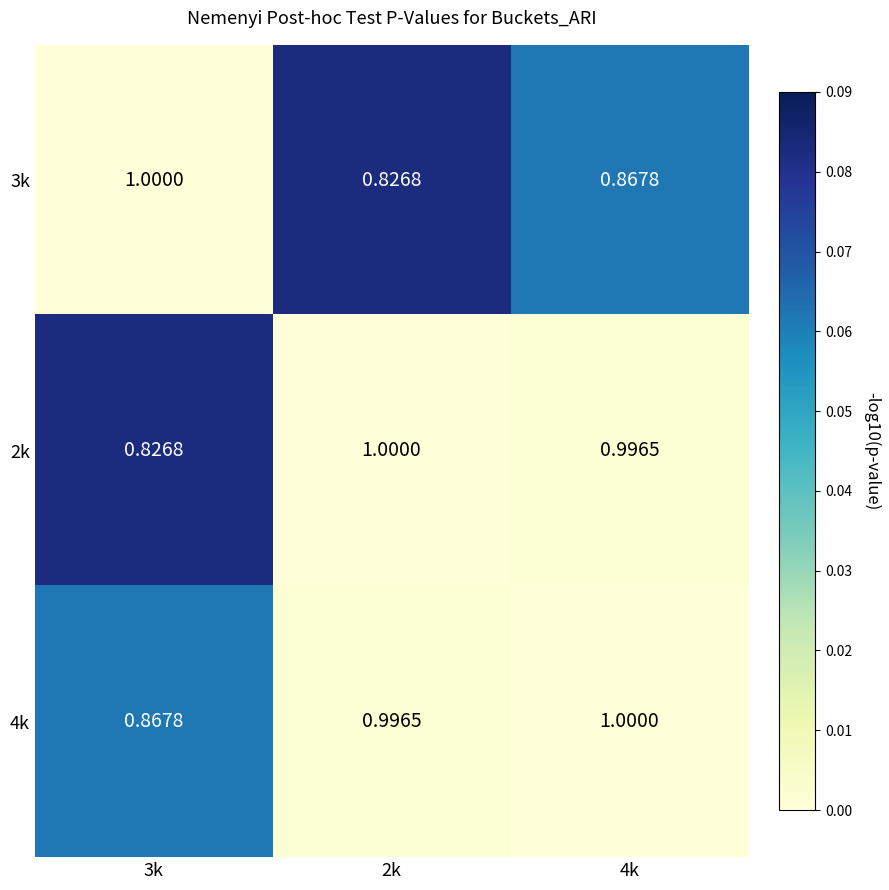

Rank the series at 4k from highest to lowest value.

4k, 2k, 3k